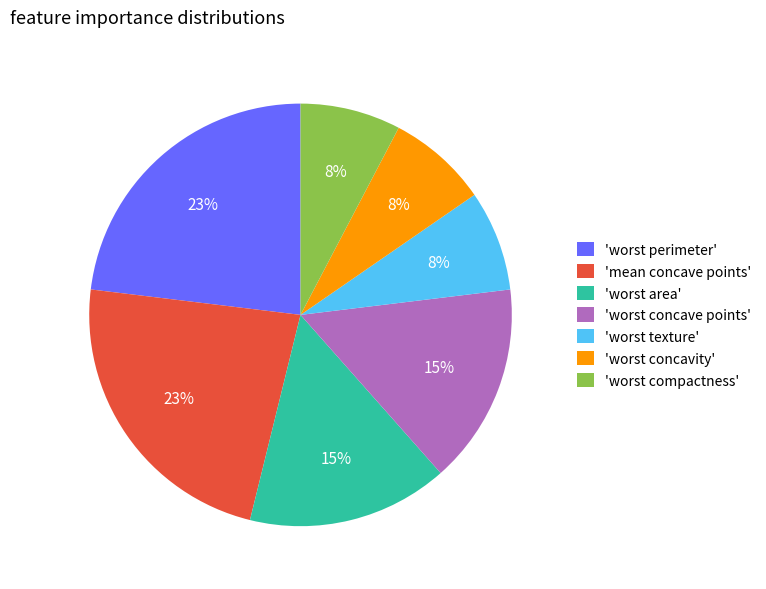

To the nearest percent, what is the combined percentage of 'worst concave points' and 'worst texture'?

23%